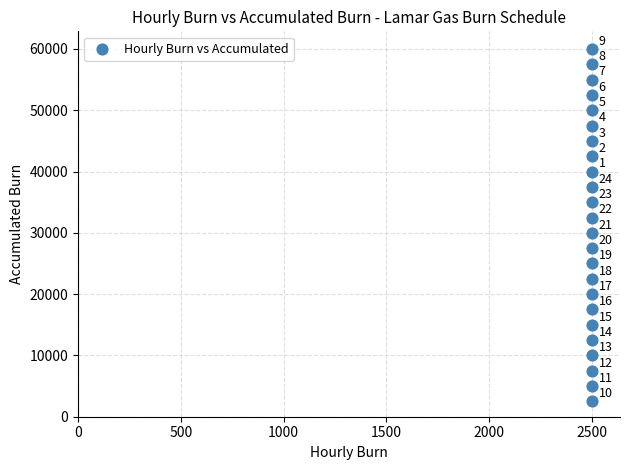

What Y value in the scatter plot is closest to 31250?

30000